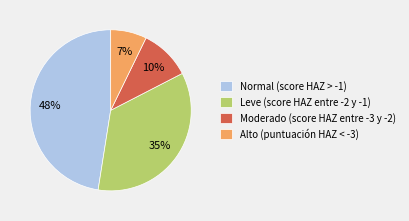

Which slice is the largest?

Normal (score HAZ > -1)